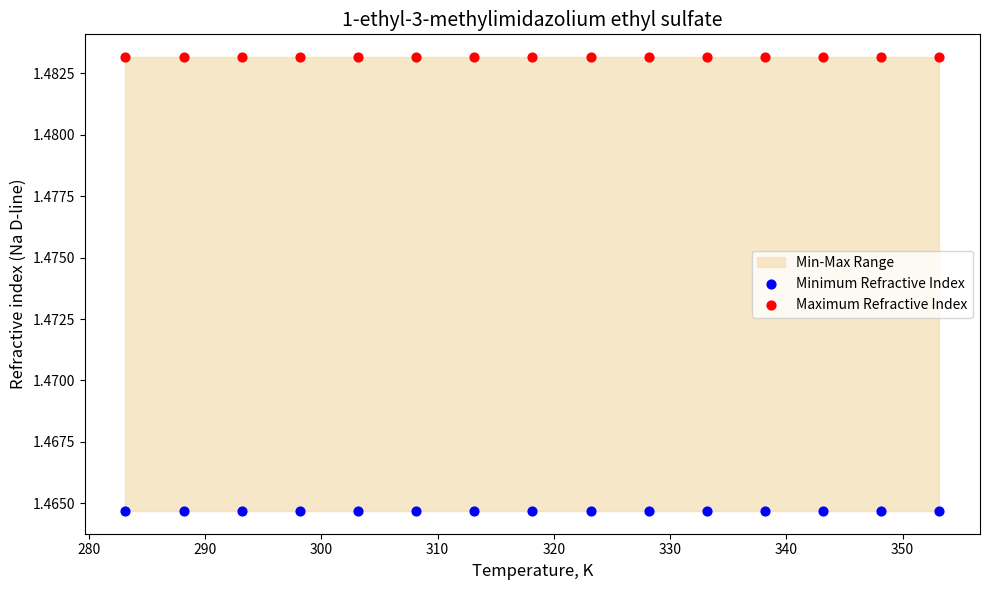

Which series reaches the maximum Y coordinate?

Maximum Refractive Index